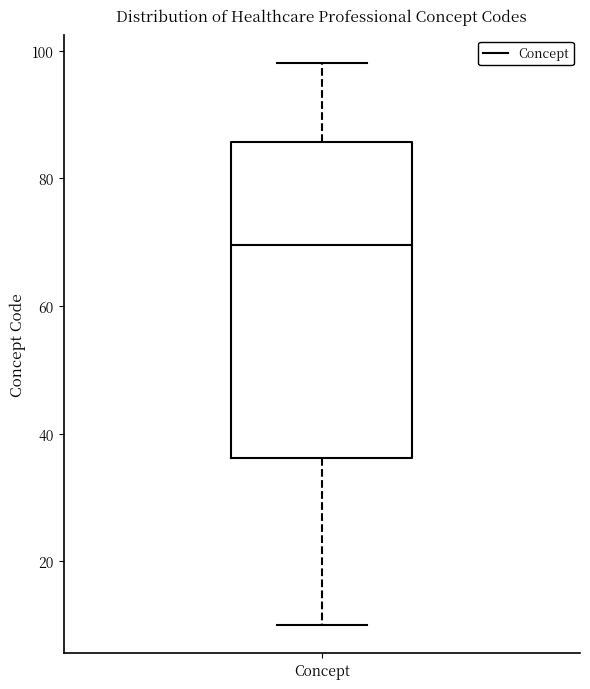

Read this box plot against the y-axis: the position of the median line, the range covered by the box, and the ends of both whiskers. The values are not printed on the chart, so give them approximately, as read against the axis.

median 70, box 36 to 86, whiskers 10 to 98